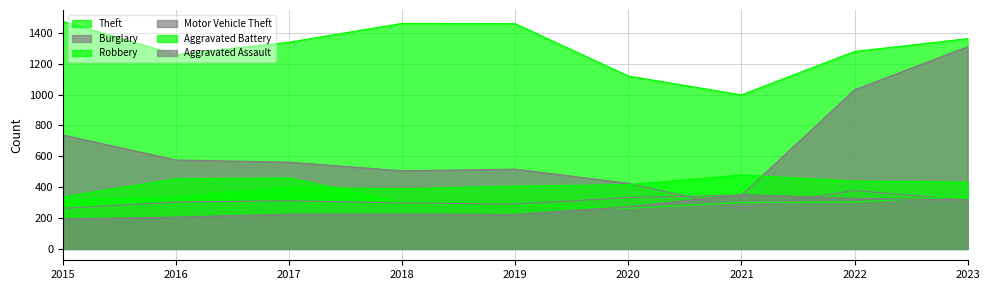

Which series has the largest total across all categories?

Theft